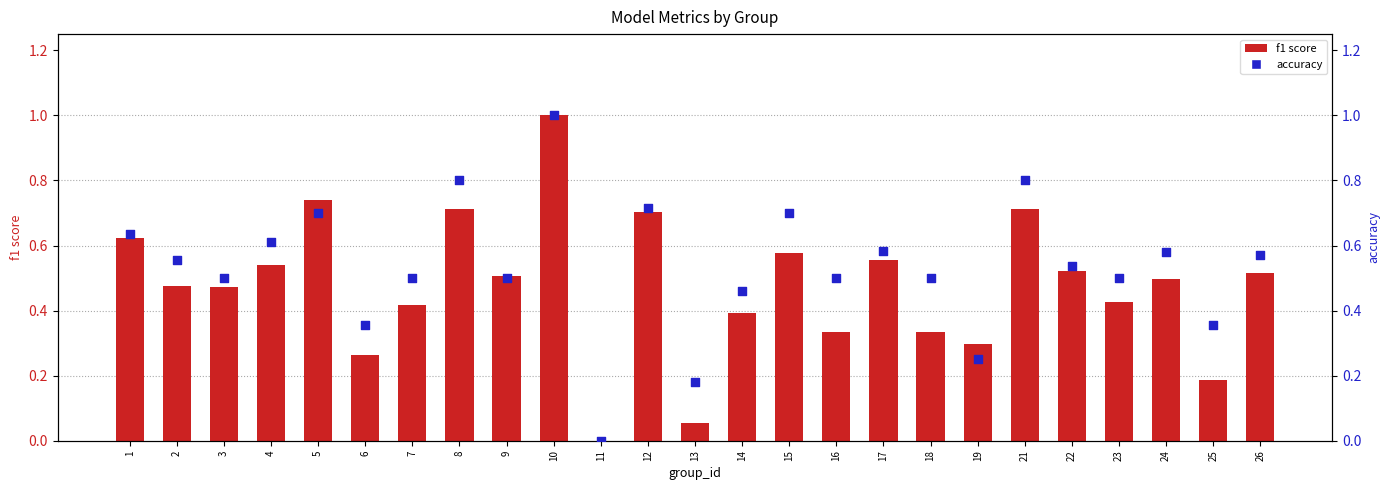

At how many categories does at least one series exceed 0?

24